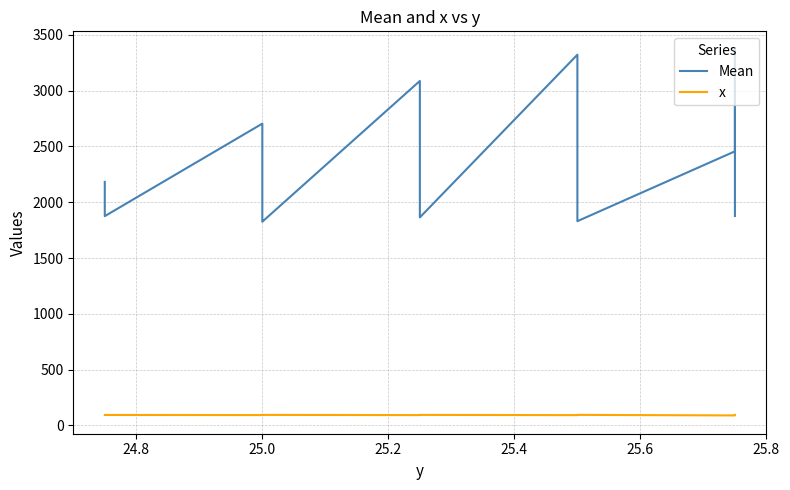

What is the average value of the Mean series?

2252.0